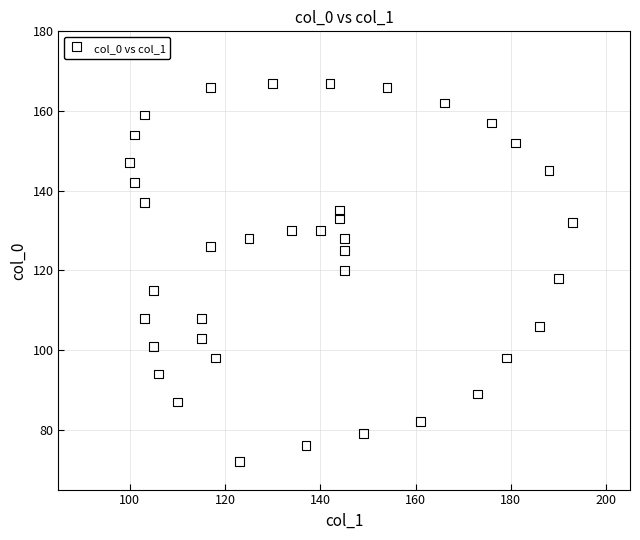

What is the range of Y values (max minus min)?

95